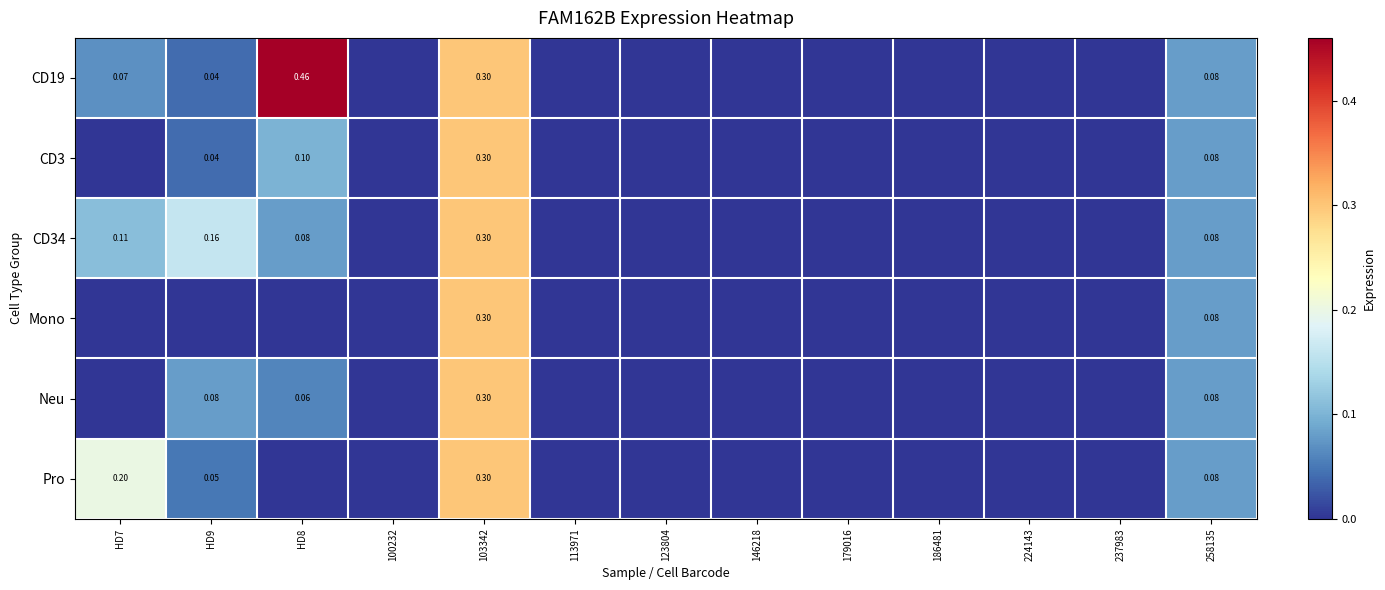

Is the value of Neu at HD8 greater than the value of CD34 at HD7?

No